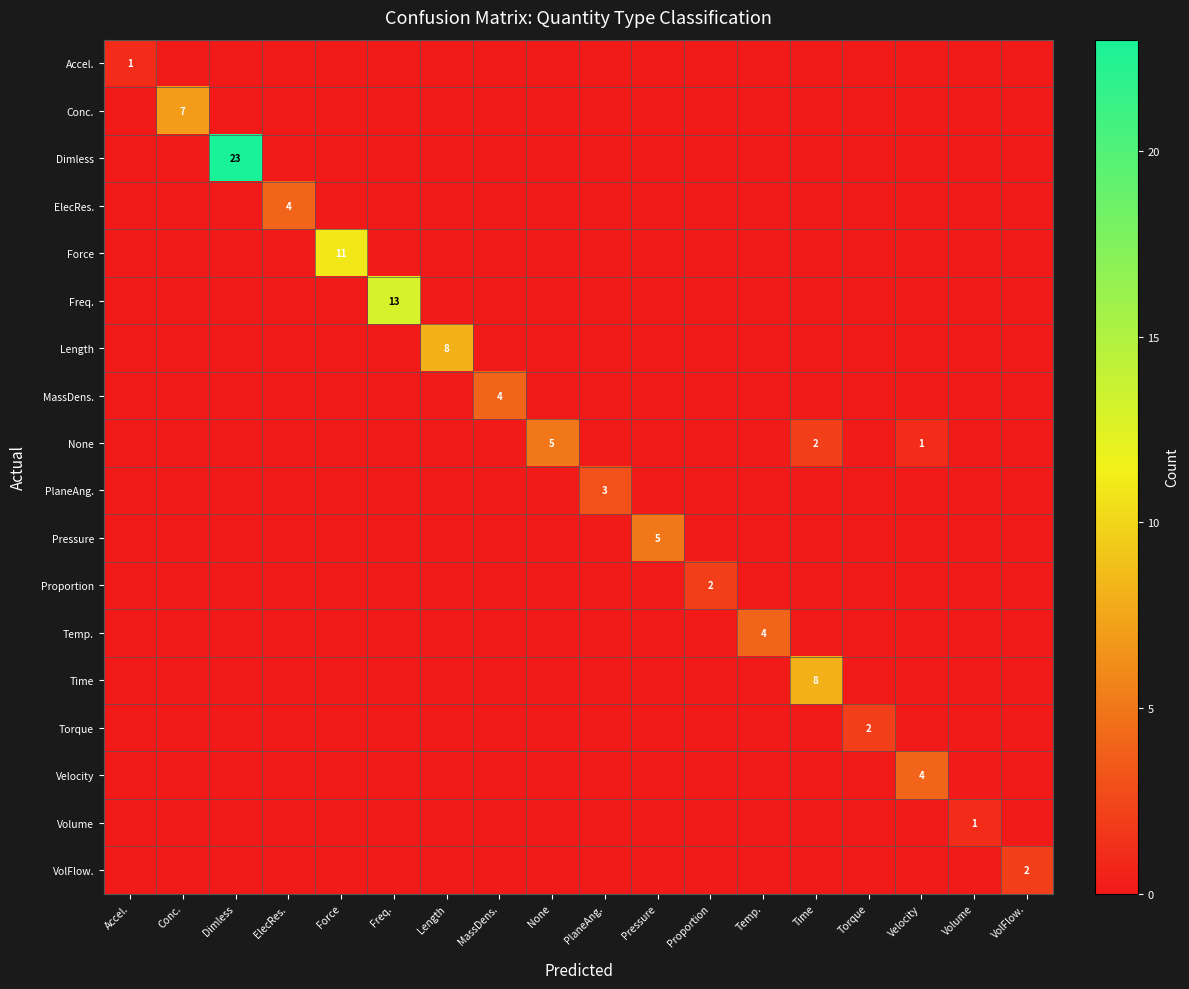

The Length series shows 5 at Length. True or false?

False